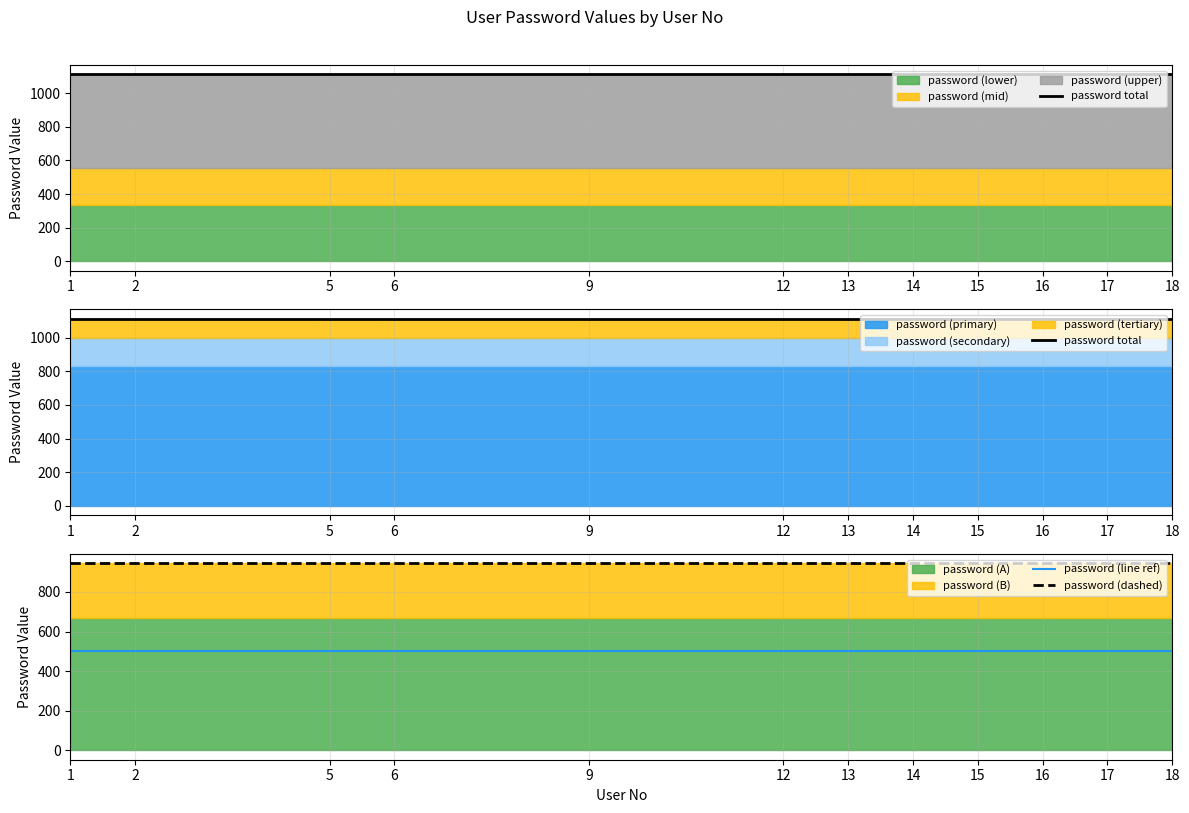

The password (line ref) series shows 827.8 at 18. True or false?

False